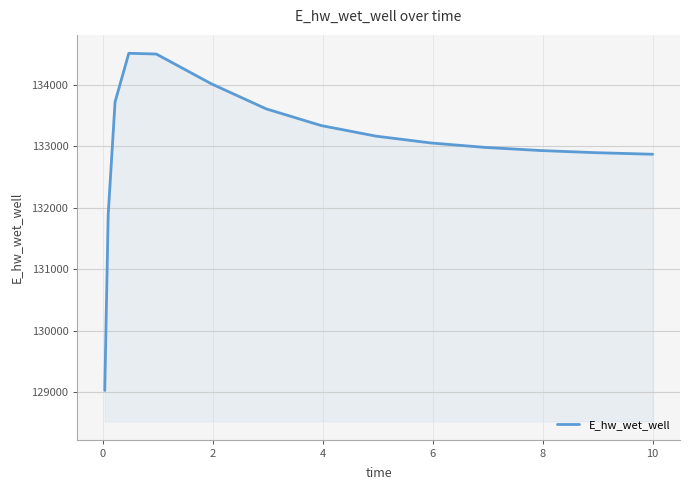

What is the greatest value displayed?

134507.7